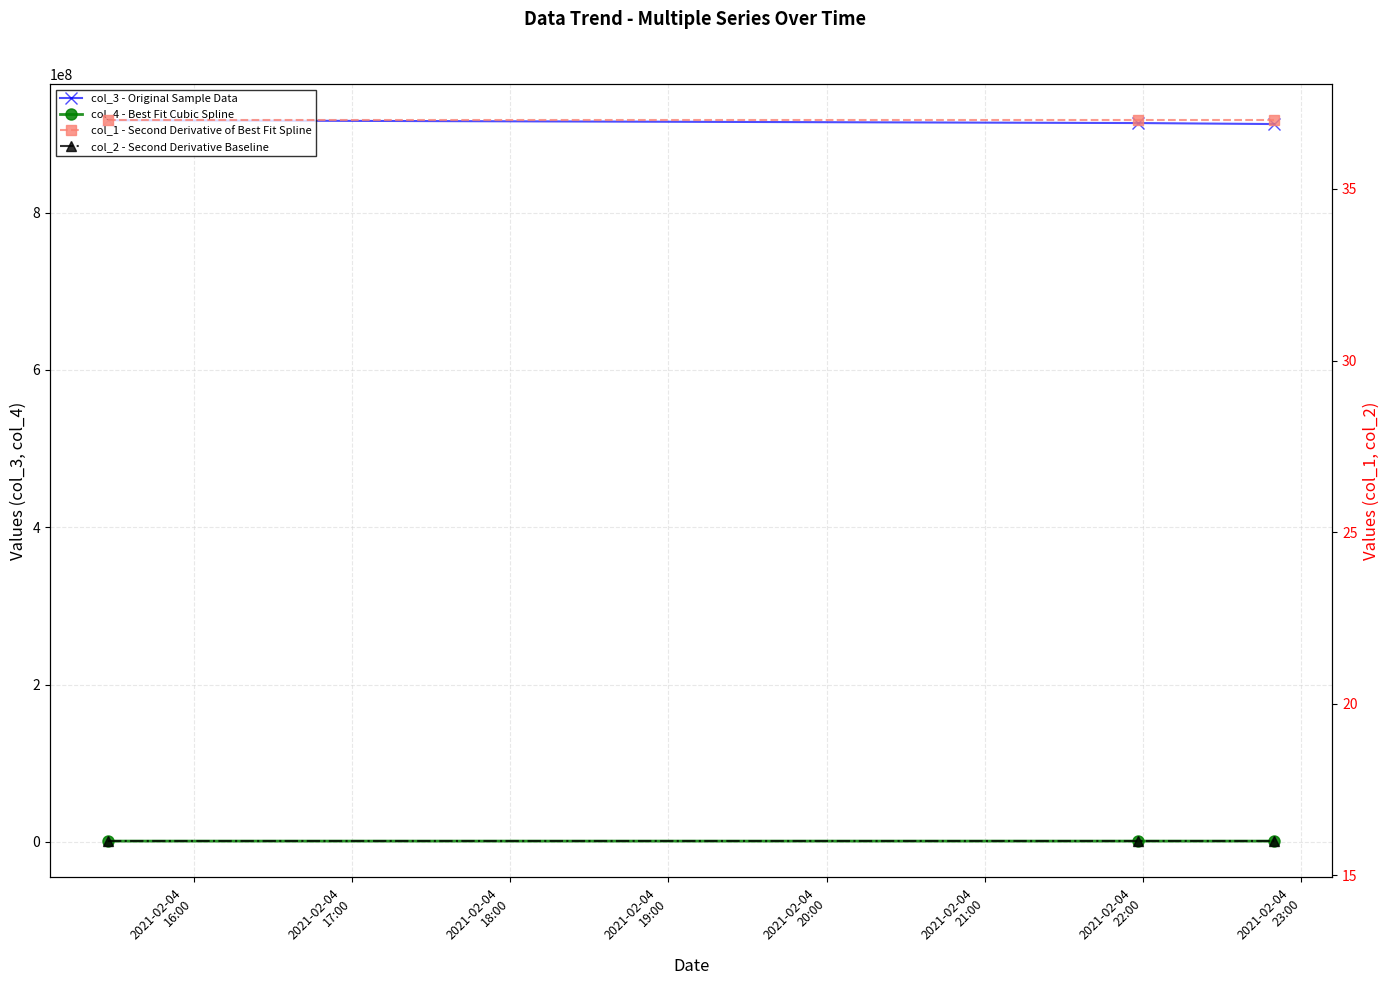

Which series has the largest total across all categories?

col_3 - Original Sample Data